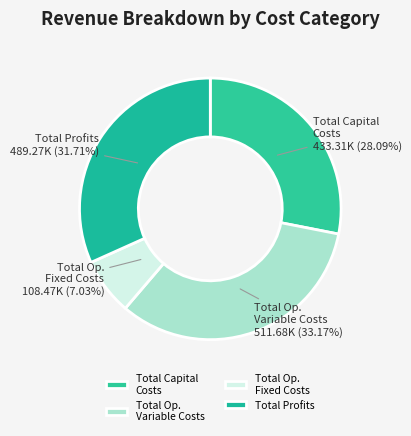

Is there any slice that represents more than half of the pie?

No